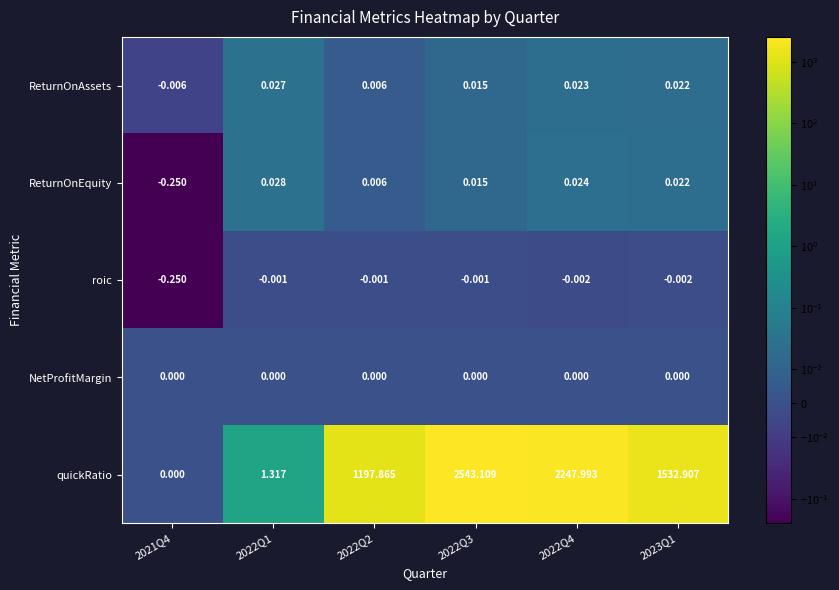

Between 2022Q1 and 2022Q3, which series saw the biggest shift?

quickRatio